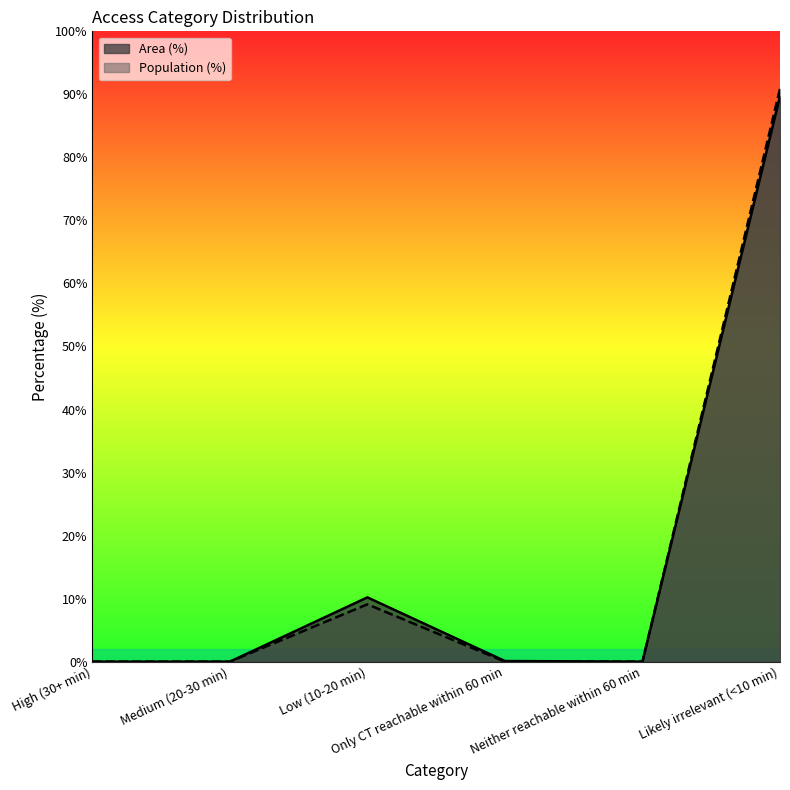

Which series has the largest range (max minus min)?

Population (%)